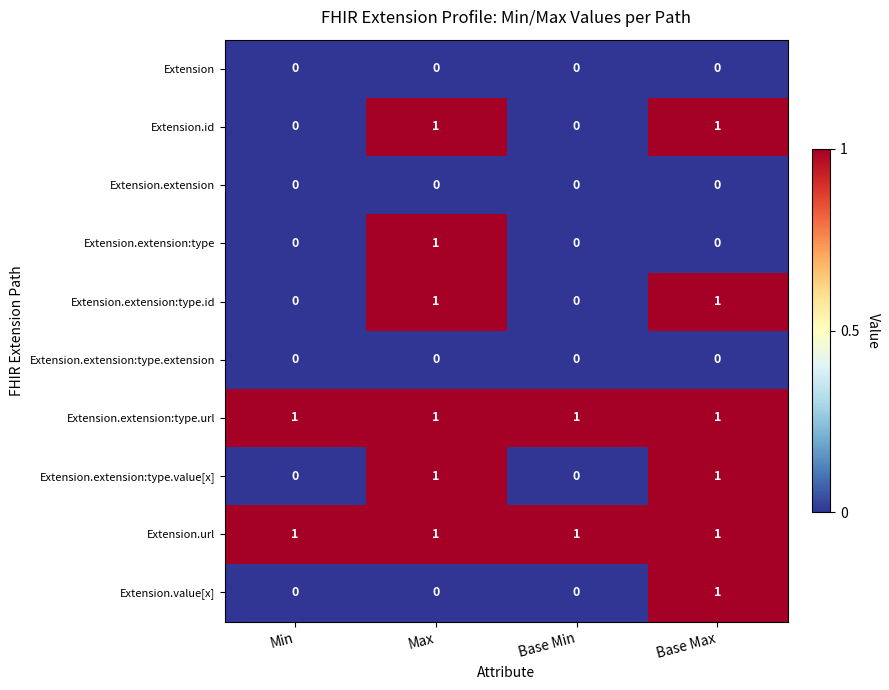

How many Extension.extension:type.id values are between 0 and 1?

4